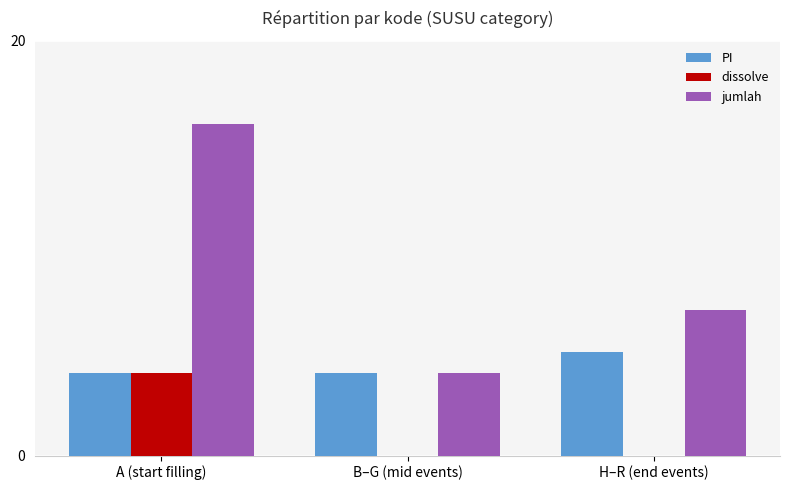

What is the difference between the jumlah values at H–R (end events) and B–G (mid events)?

3